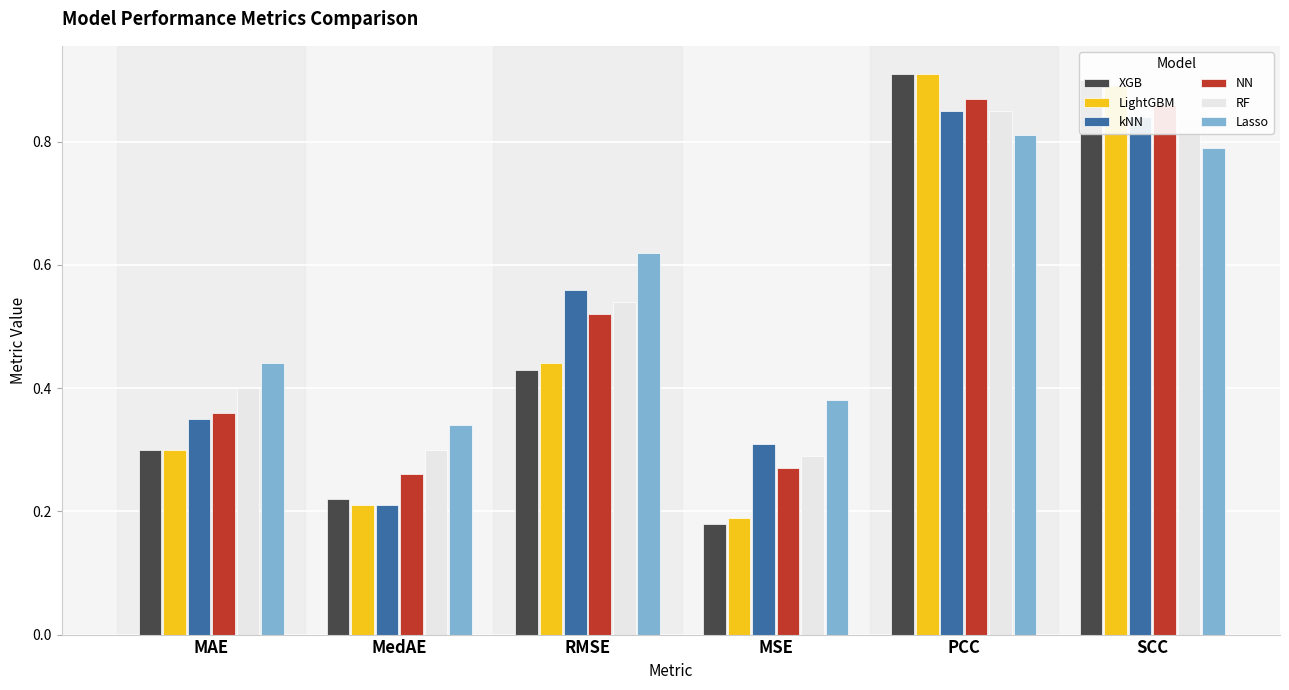

Which category has the lowest value across all series?

MSE